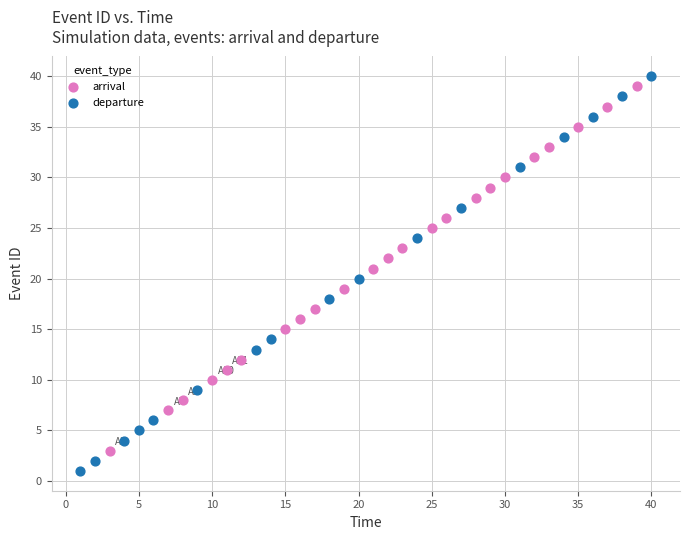

Which series has the largest Y range (max minus min)?

departure